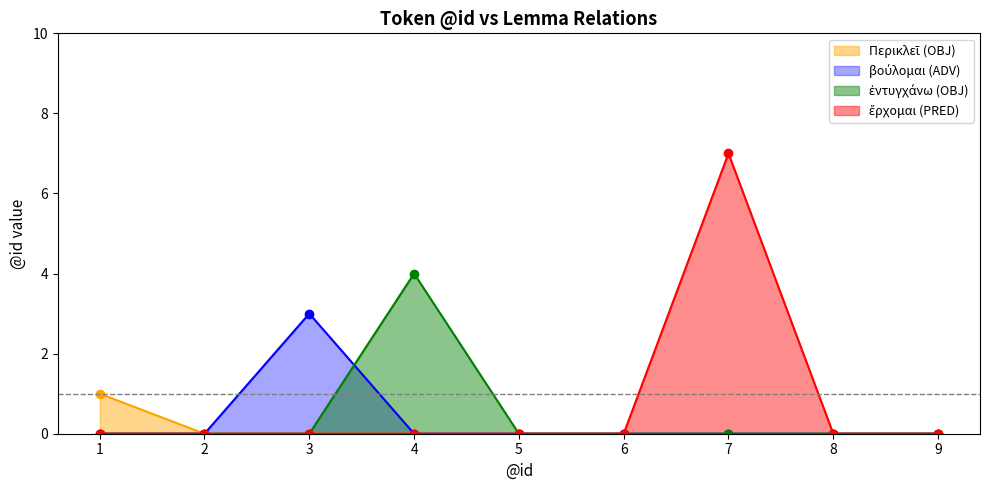

How many lines are shown in the chart?

4